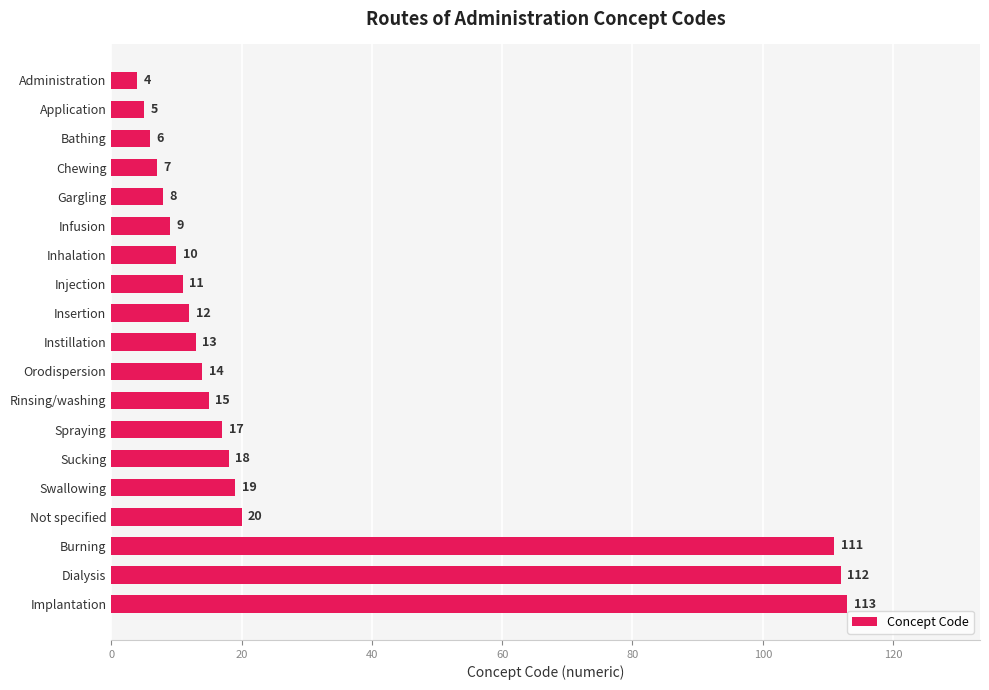

What is the label of the 9th bar from the bottom?

Orodispersion